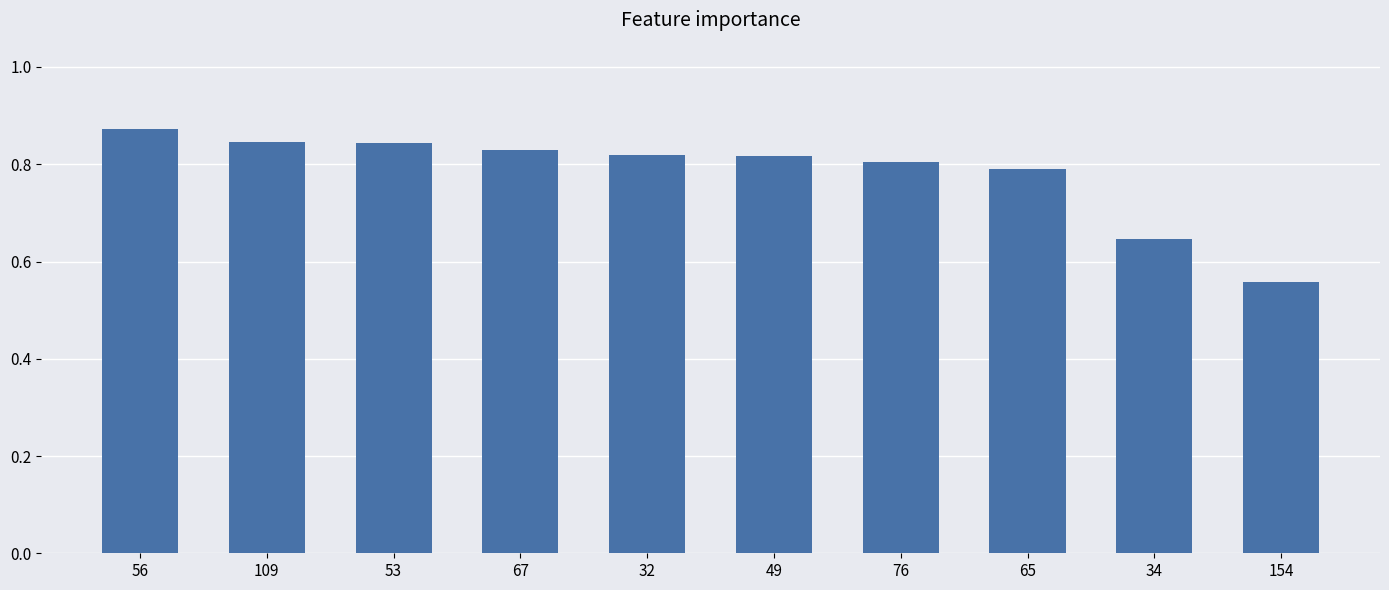

What is the change in value from 109 to 154?

-0.3